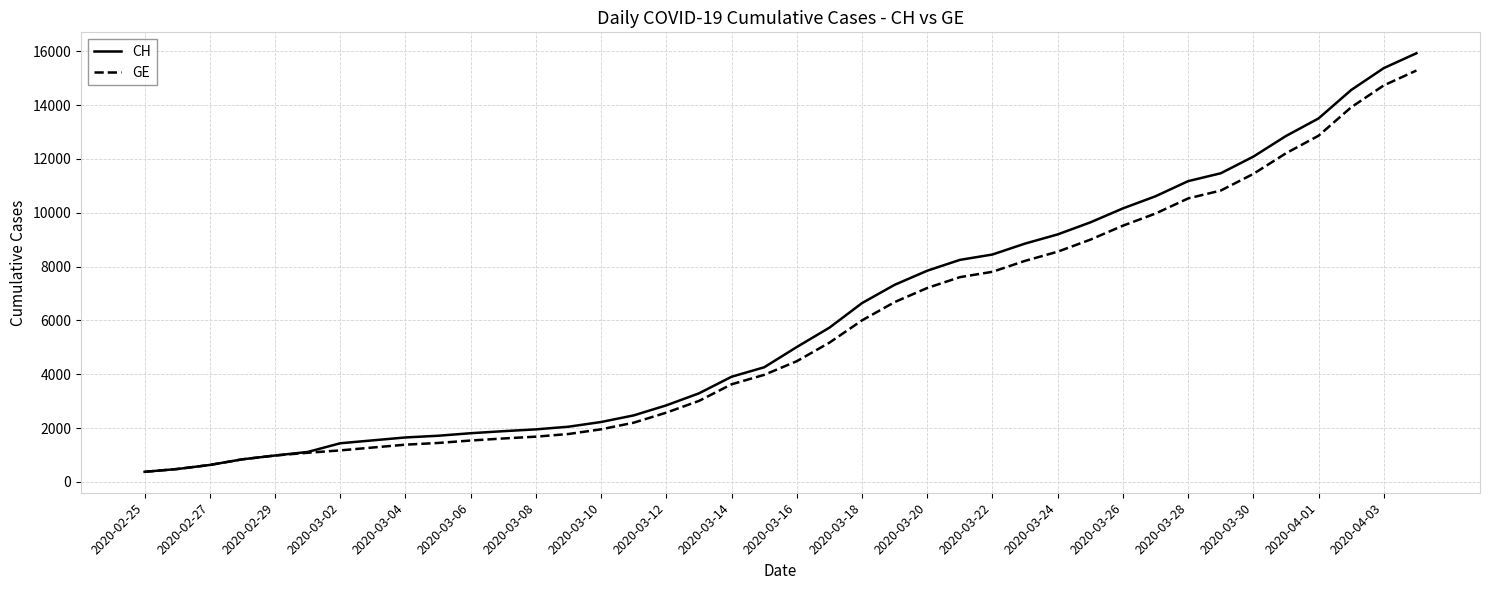

What is the minimum value for CH?

375